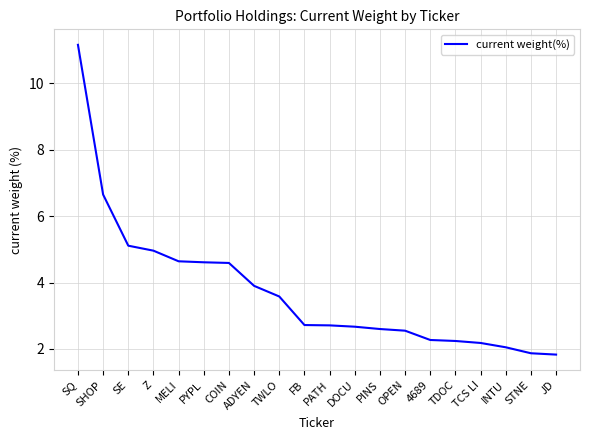

What is the smallest value displayed?

1.8